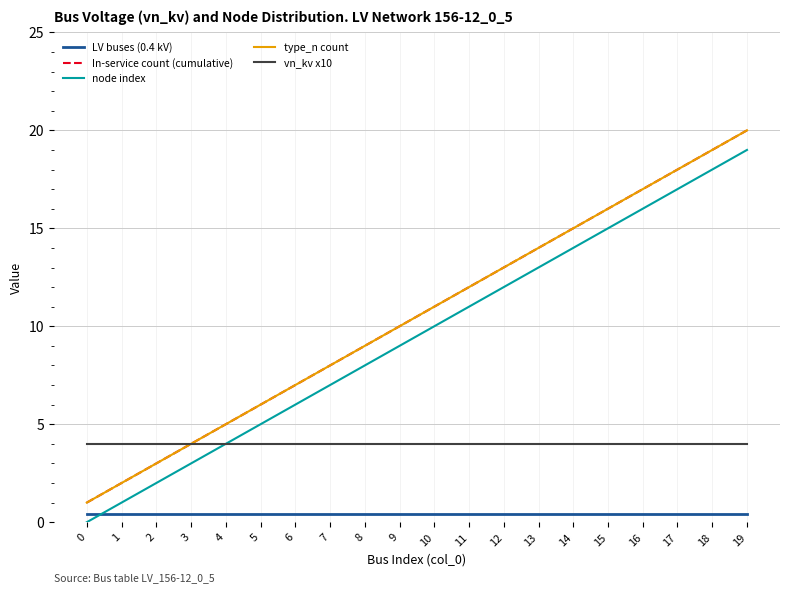

What is the approximate value of In-service count (cumulative) at 8?

9.0